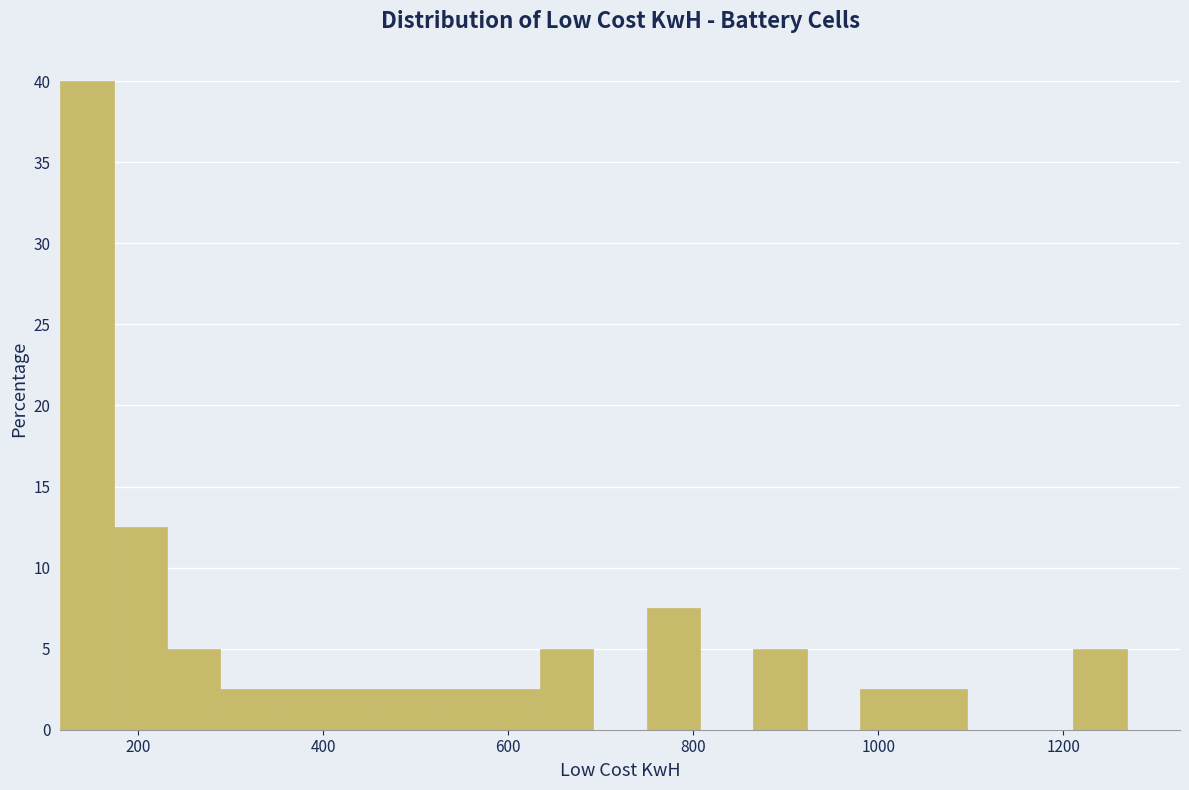

Read against the x-axis, roughly where is the centre of the tallest bar?

140